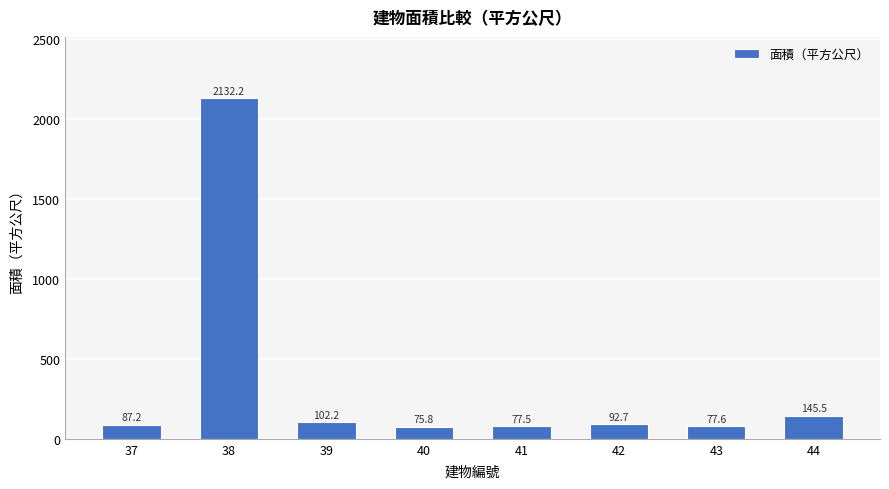

Between 44 and 40, which is larger?

44